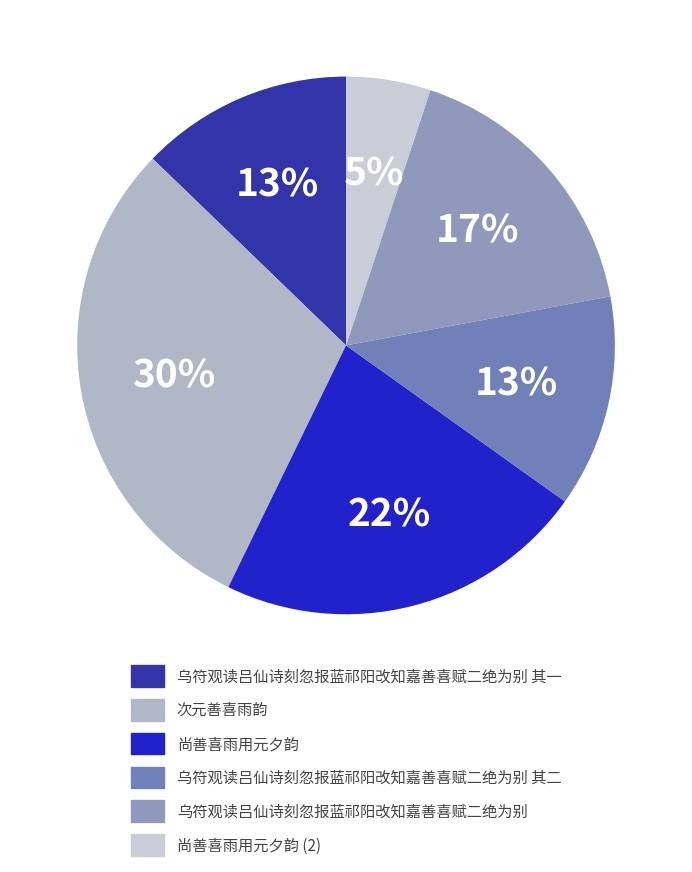

What is the largest slice in the pie chart?

次元善喜雨韵